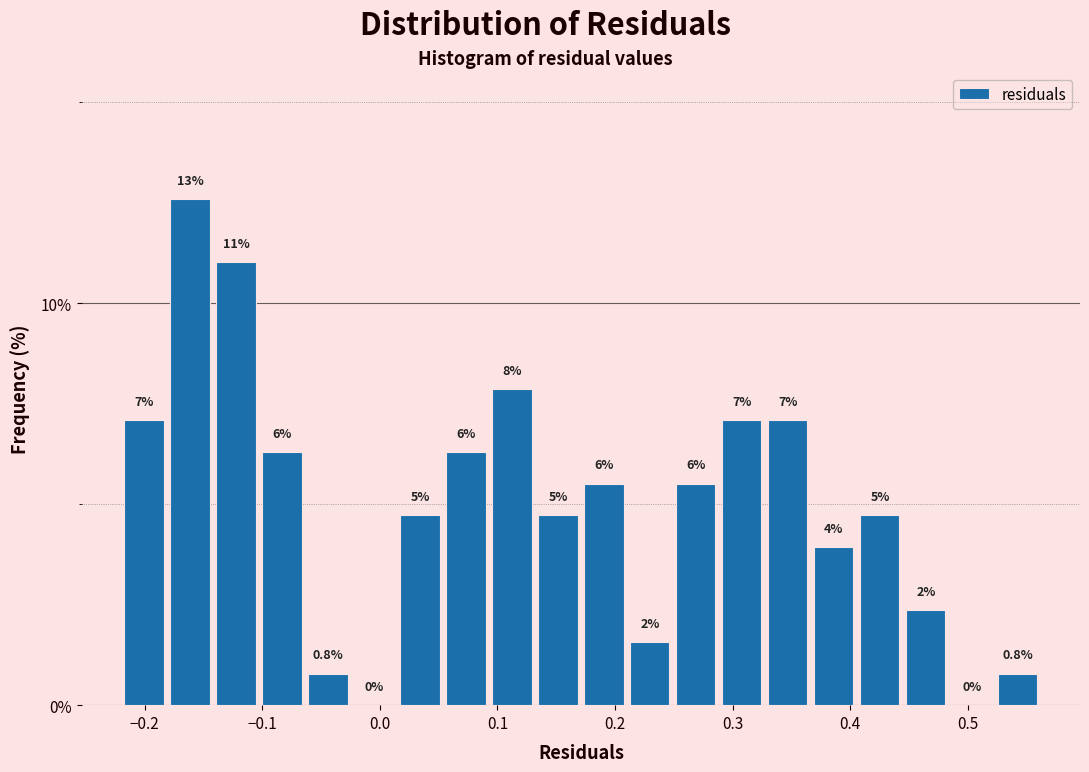

Read against the x-axis, roughly where is the centre of the tallest bar?

-0.16